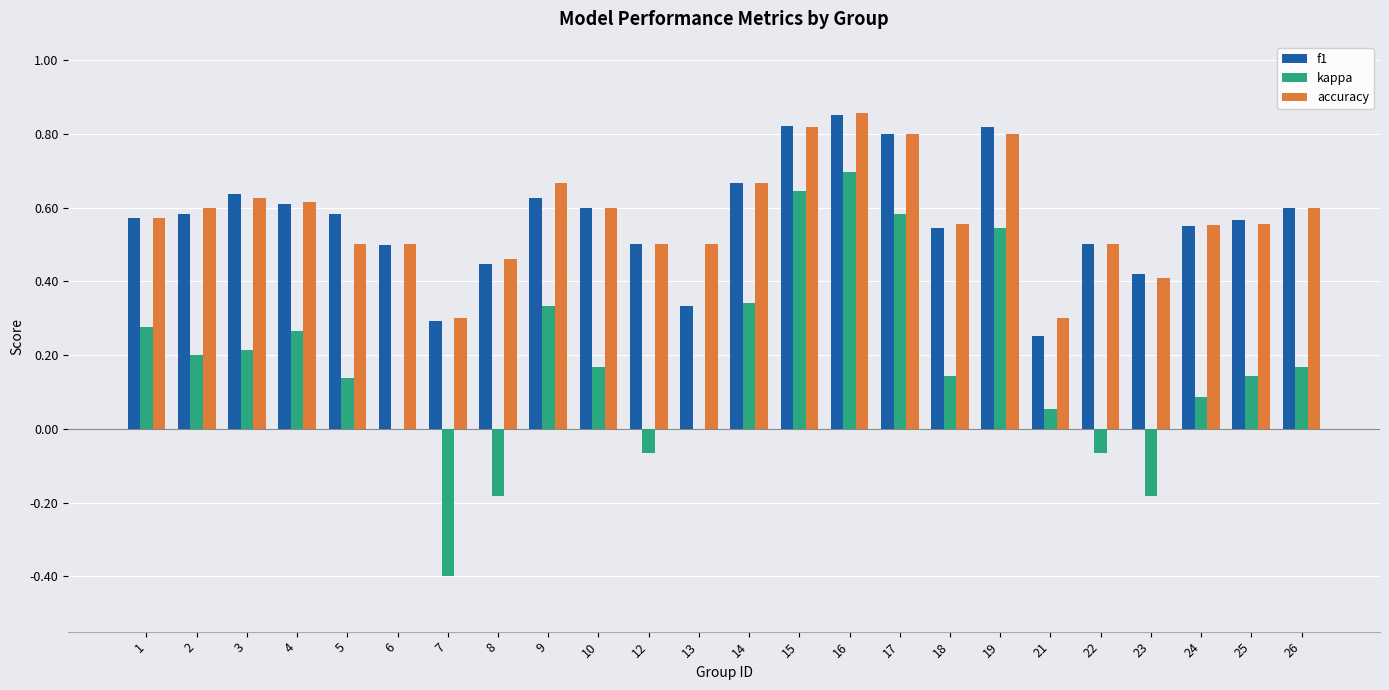

At which label does accuracy reach its peak?

16